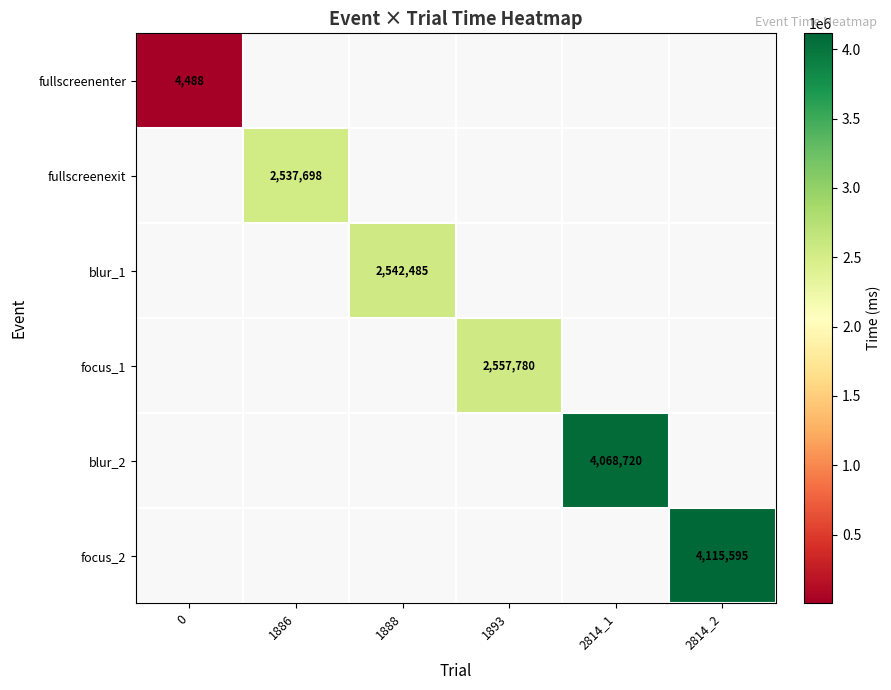

The fullscreenenter series shows 2478.2 at 0. True or false?

False